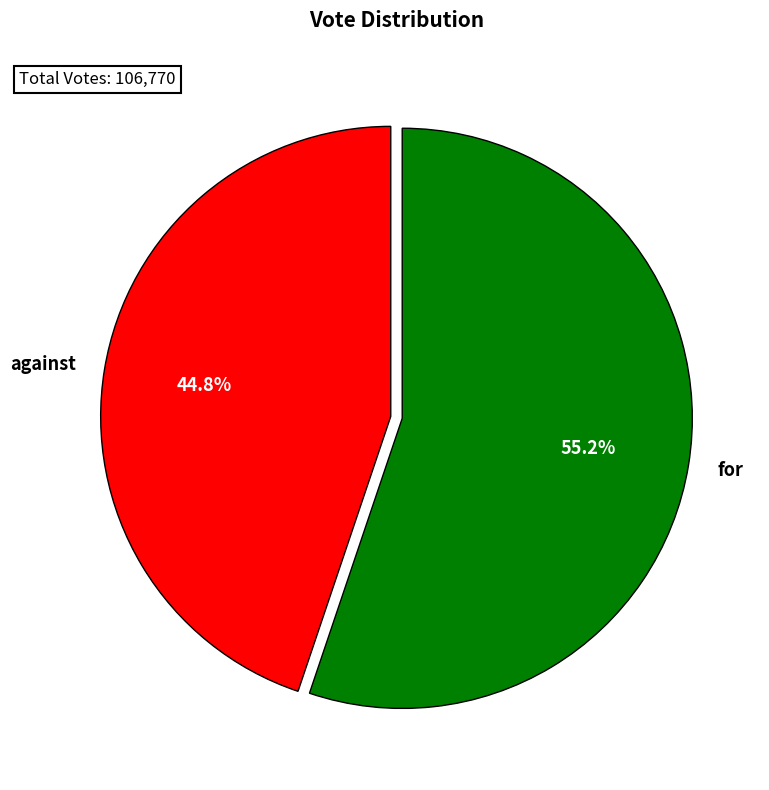

Between for and against, which is larger?

for